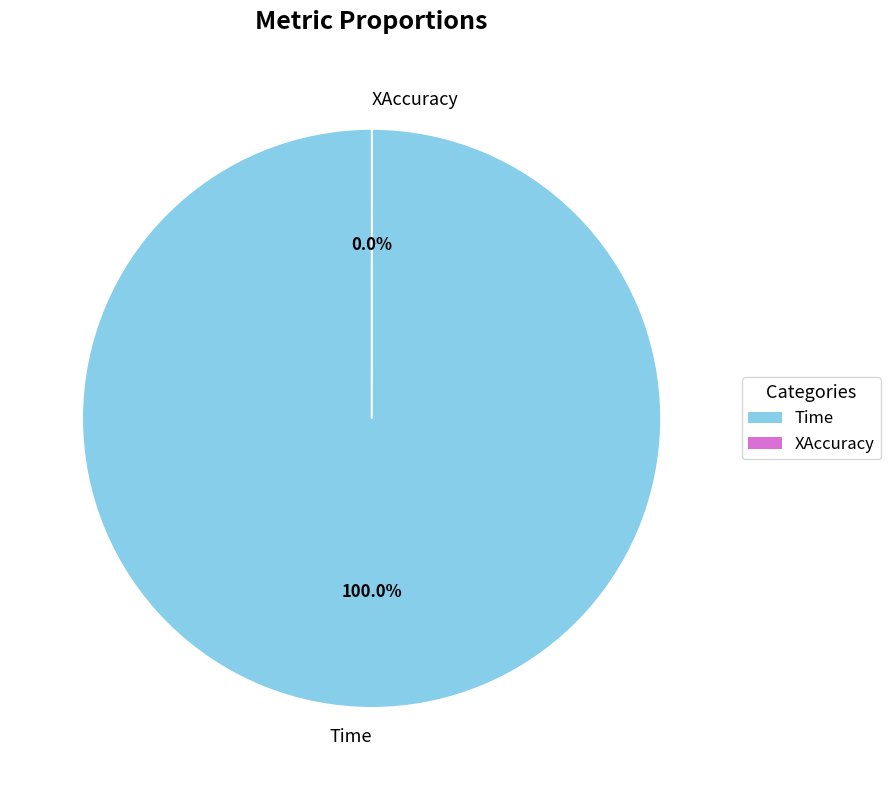

To the nearest percent, what is the combined percentage of Time and XAccuracy?

100%